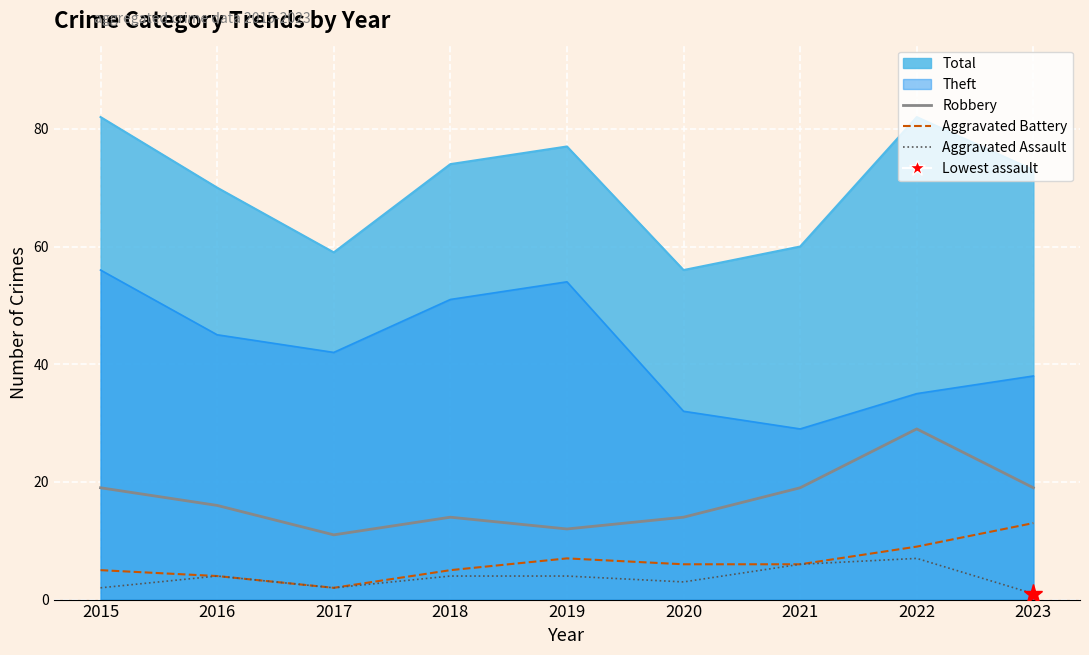

The value of Robbery at 2020 is 14. True or false?

True